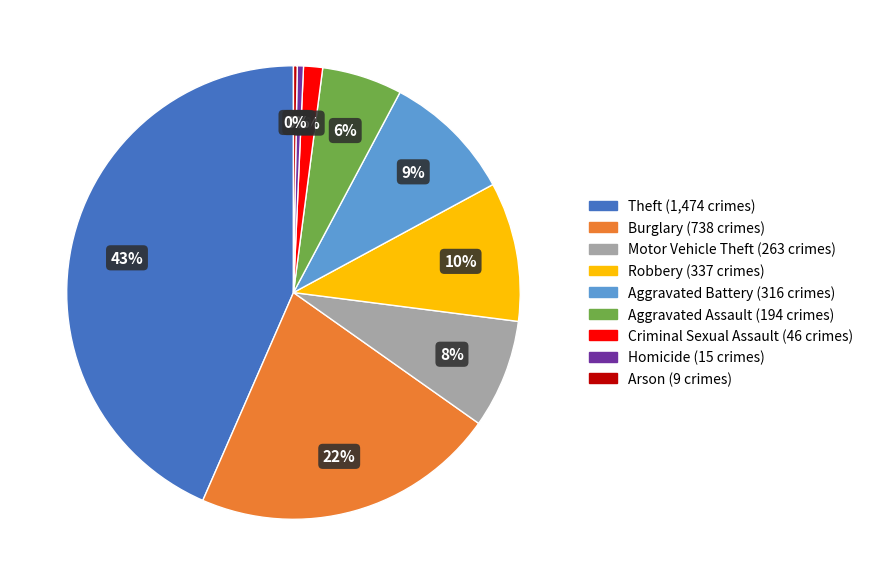

Combined, do Homicide and Aggravated Assault account for over 50%?

No